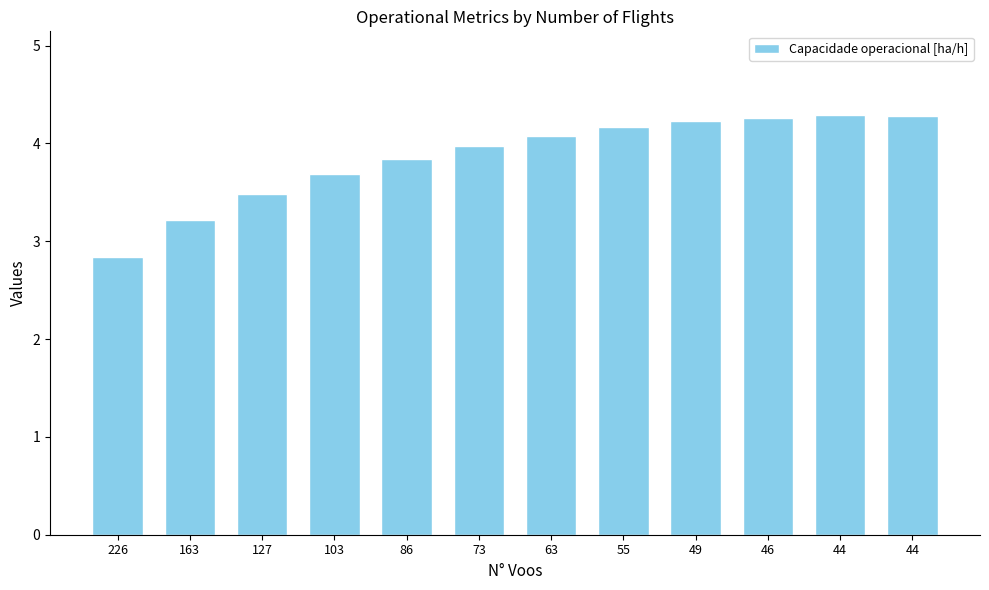

At which category does the chart reach its minimum across all series?

226